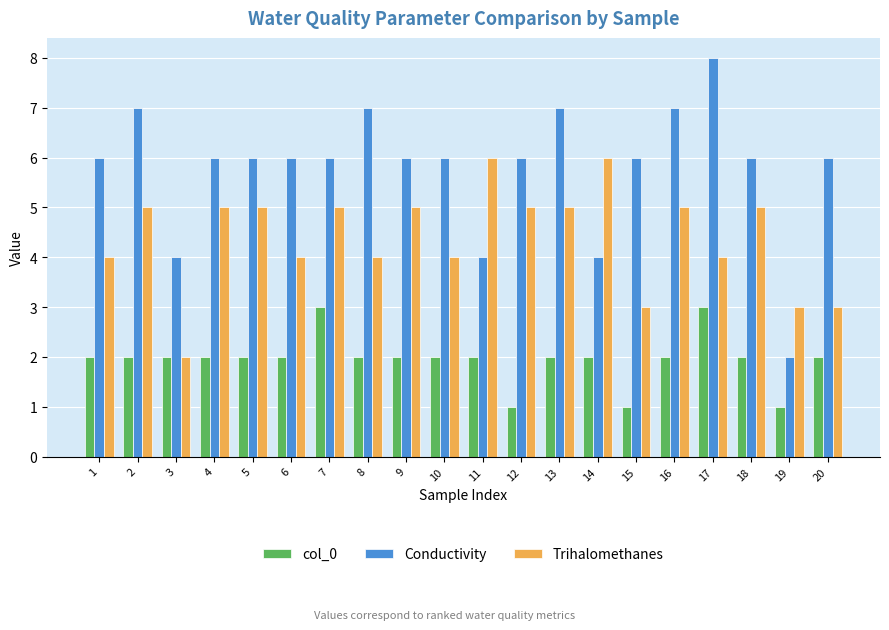

What is the maximum value for Trihalomethanes?

6